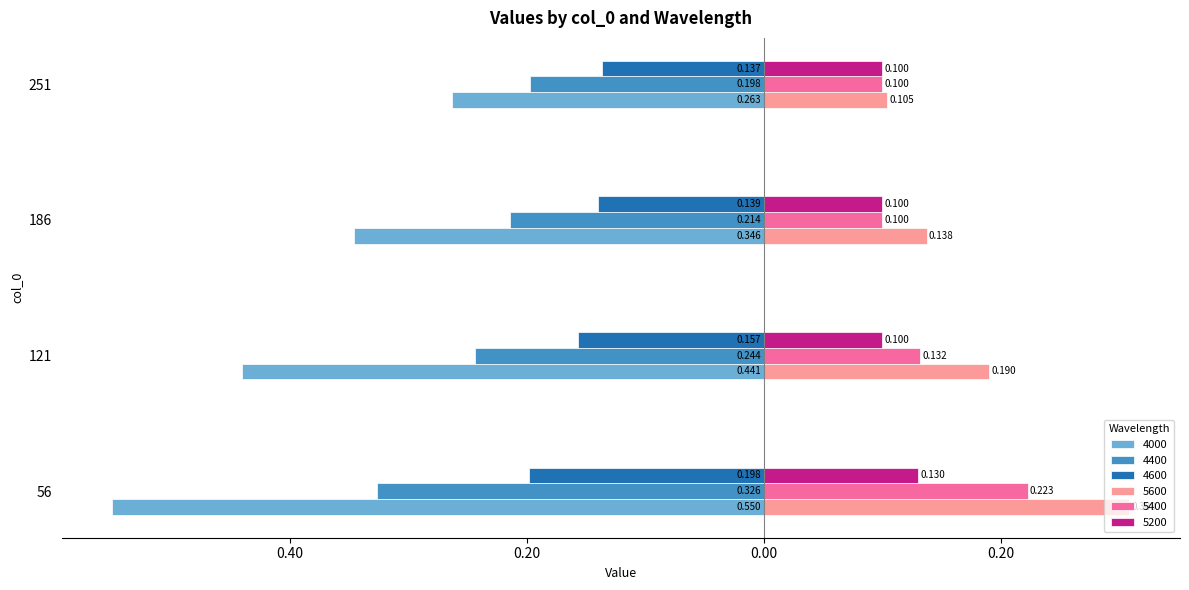

What are all the series names shown in the legend?

4000, 4400, 4600, 5600, 5400, 5200